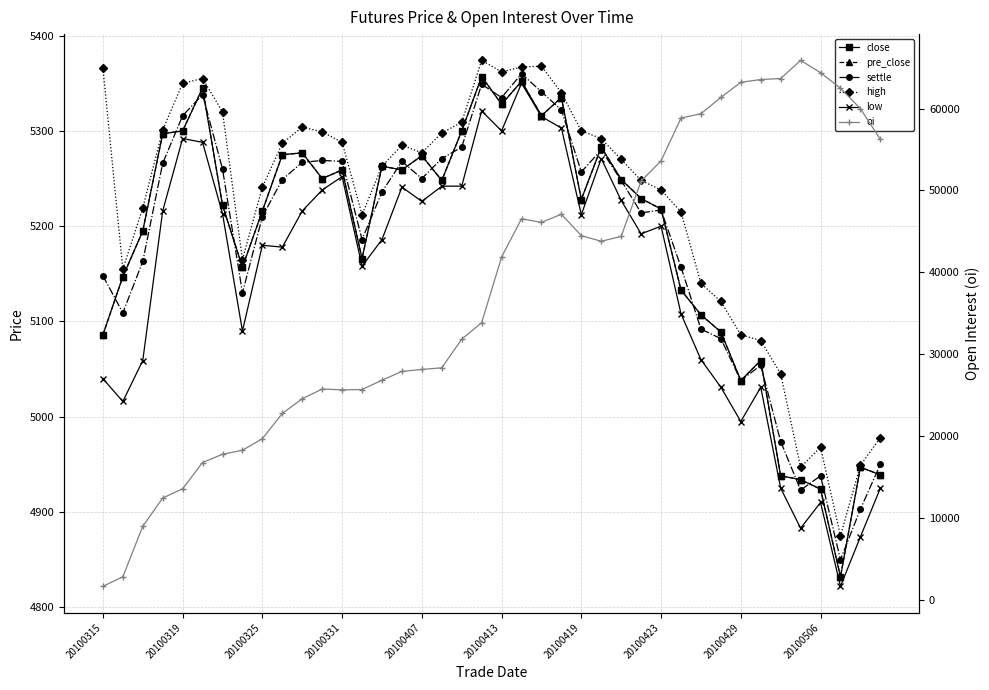

Which label corresponds to the smallest value in the chart?

20100315